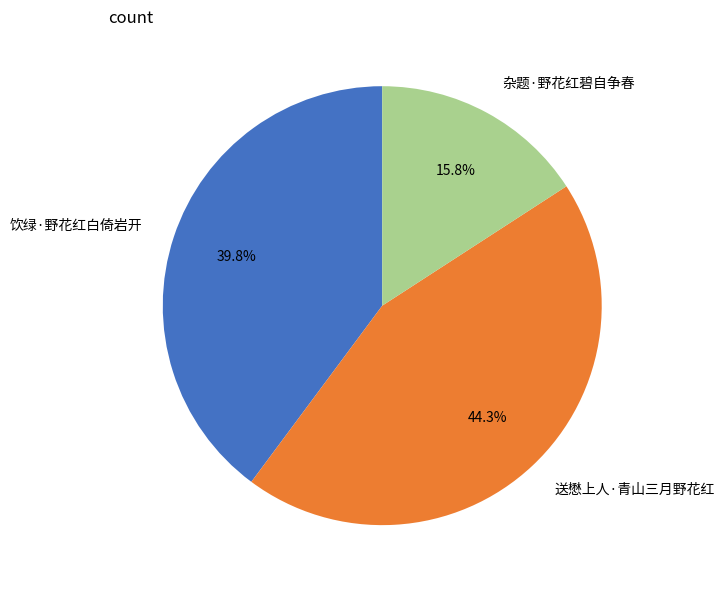

To the nearest percent, what percentage of the pie is 送懋上人·青山三月野花红?

44%